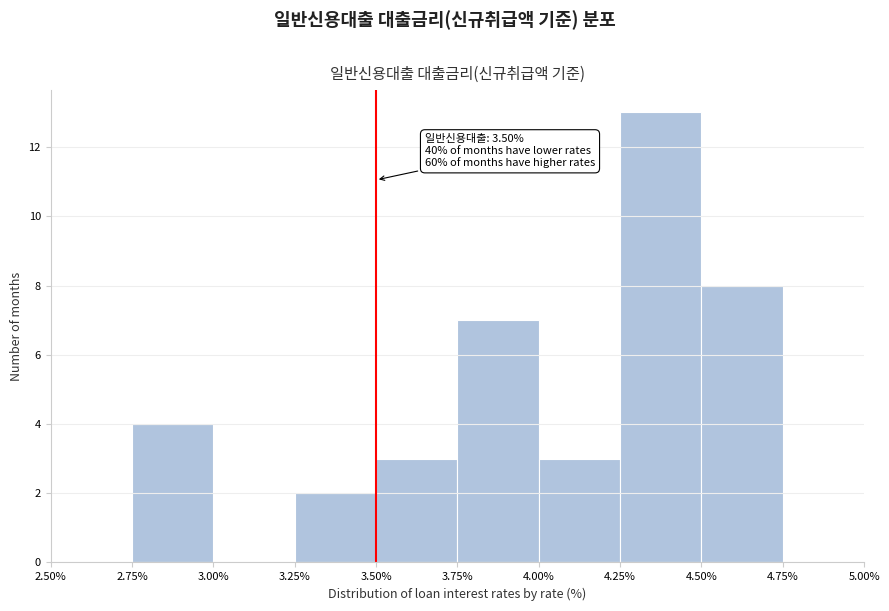

Which range on the x-axis has the tallest bar?

4.25% to 4.50%